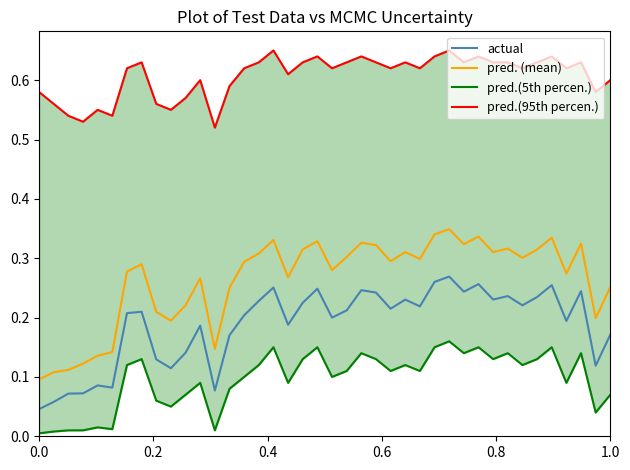

How many lines are shown in the chart?

4